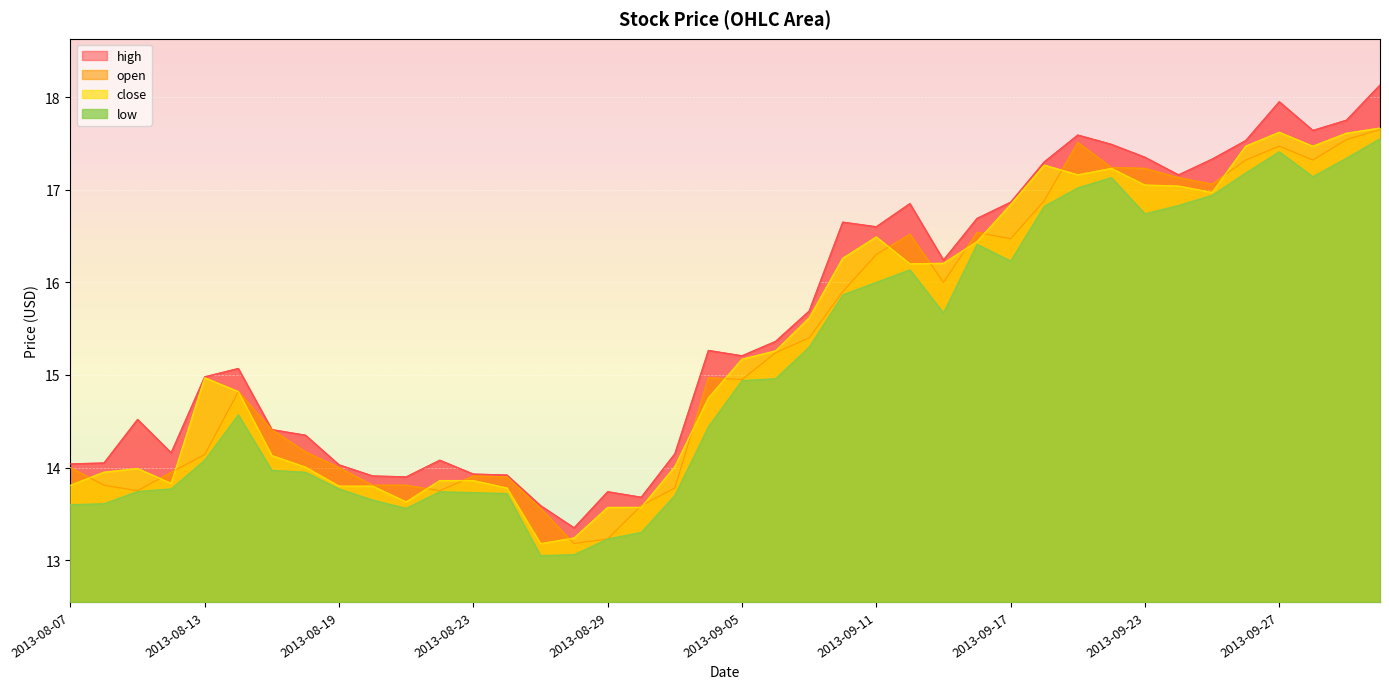

Is it true that close equals 13.9 at 2013-08-22?

True